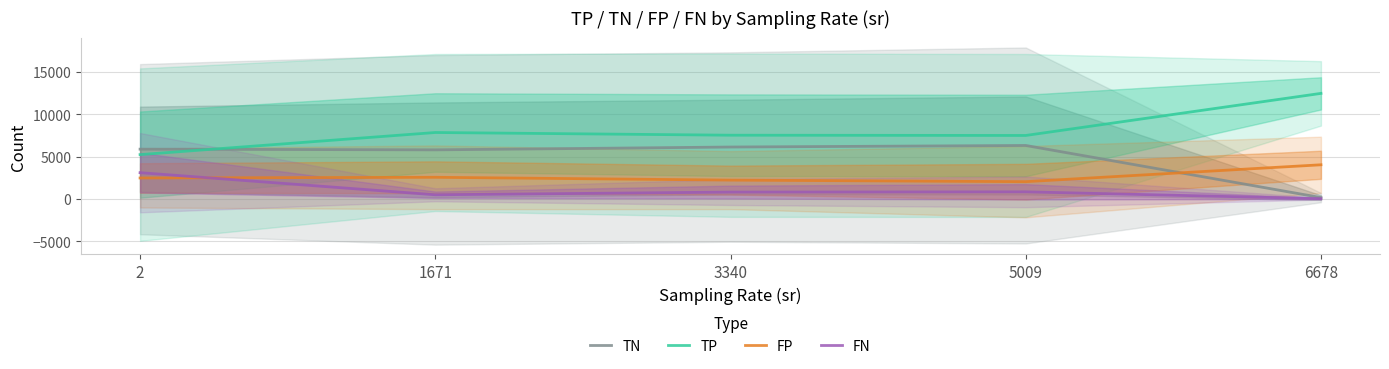

At which label is FP closest to 3037?

1671